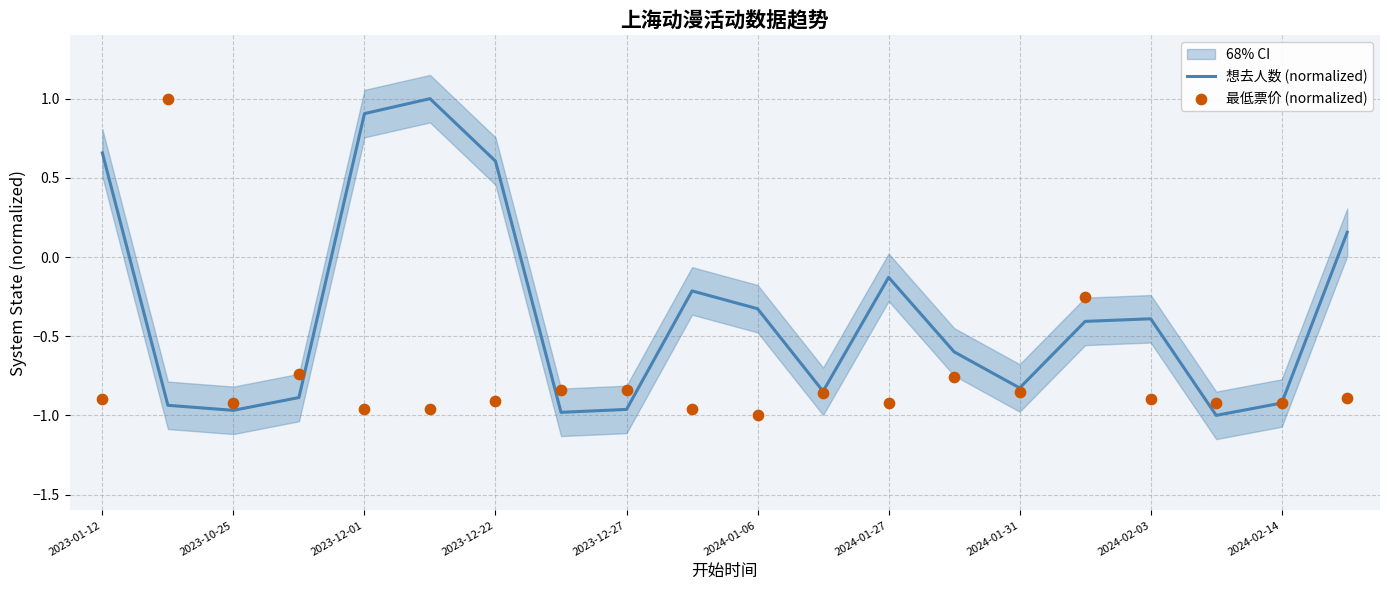

Which series has the largest total across all categories?

想去人数 (normalized)